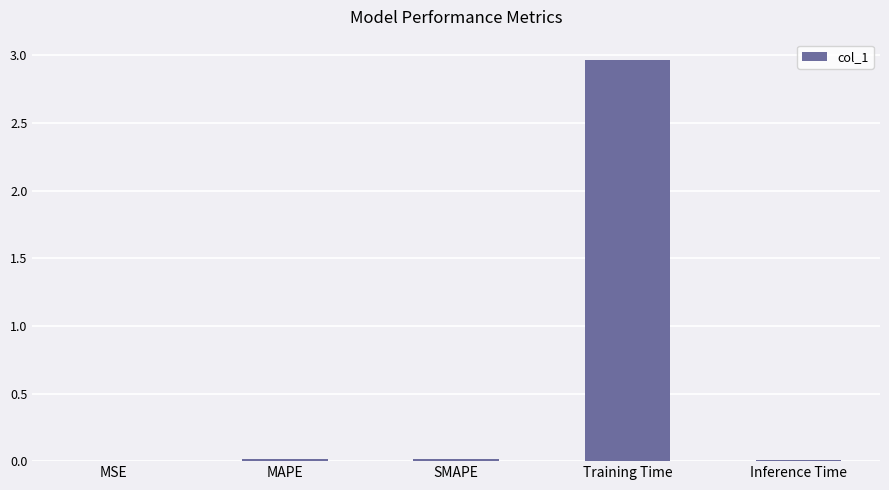

At which category does the chart reach its peak across all series?

Training Time